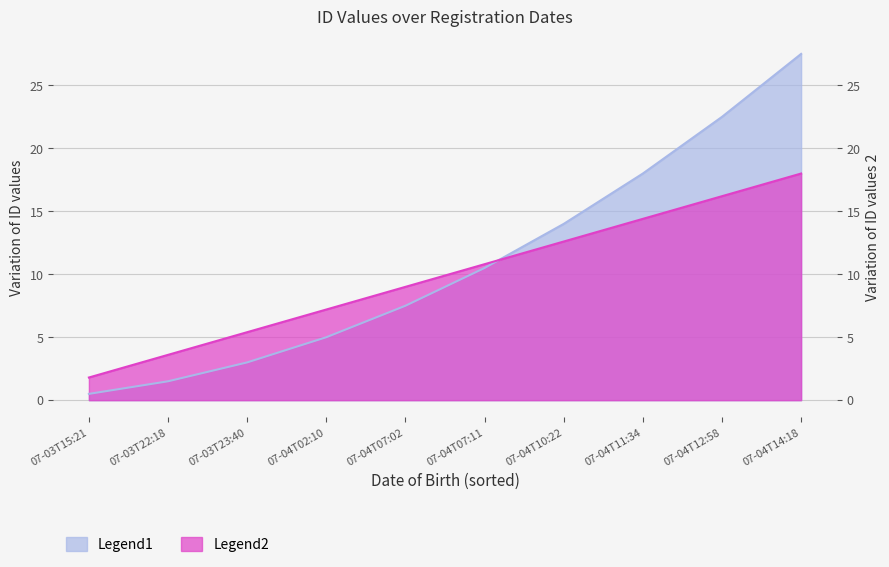

Rank the categories by value from lowest to highest.

07-03T15:21, 07-03T22:18, 07-03T23:40, 07-04T02:10, 07-04T07:02, 07-04T07:11, 07-04T10:22, 07-04T11:34, 07-04T12:58, 07-04T14:18